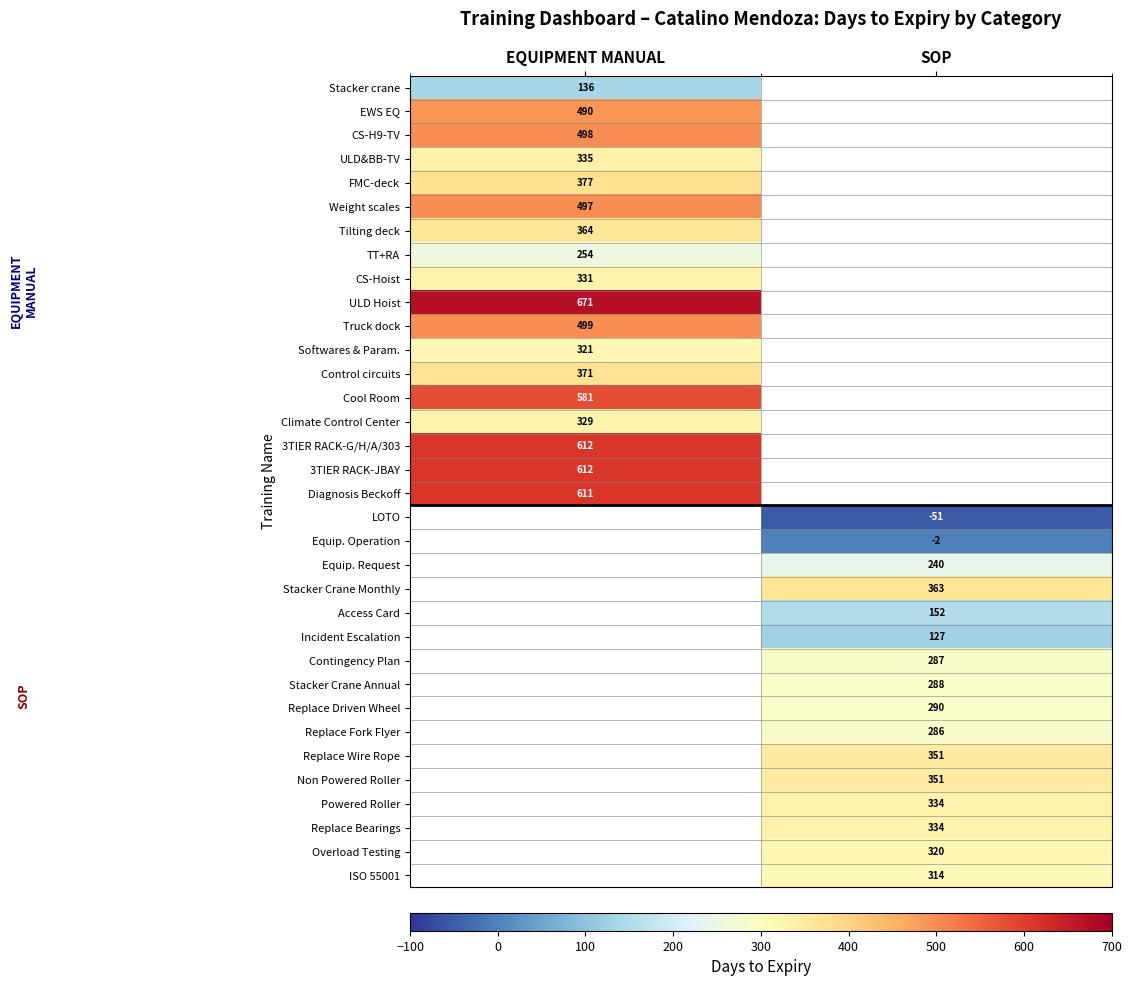

The EWS EQ series shows 657.2 at EQUIPMENT MANUAL. True or false?

False